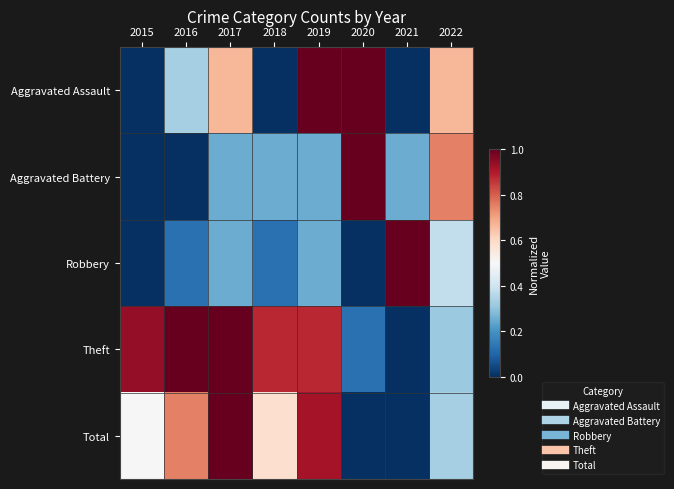

Reading right to left, transcribe all the data shown in this chart.

Aggravated Assault: 2022=0.7	2021=0.0	2020=1.0	2019=1.0	2018=0.0	2017=0.7	2016=0.3	2015=0.0
Aggravated Battery: 2022=0.8	2021=0.2	2020=1.0	2019=0.2	2018=0.2	2017=0.2	2016=0.0	2015=0.0
Robbery: 2022=0.4	2021=1.0	2020=0.0	2019=0.2	2018=0.1	2017=0.2	2016=0.1	2015=0.0
Theft: 2022=0.3	2021=0.0	2020=0.1	2019=0.9	2018=0.9	2017=1.0	2016=1.0	2015=0.9
Total: 2022=0.3	2021=0.0	2020=0.0	2019=0.9	2018=0.6	2017=1.0	2016=0.8	2015=0.5